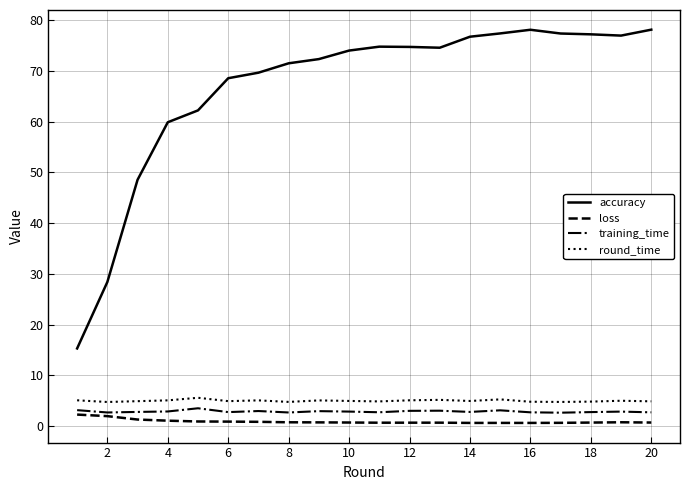

Which series has the largest total across all categories?

accuracy